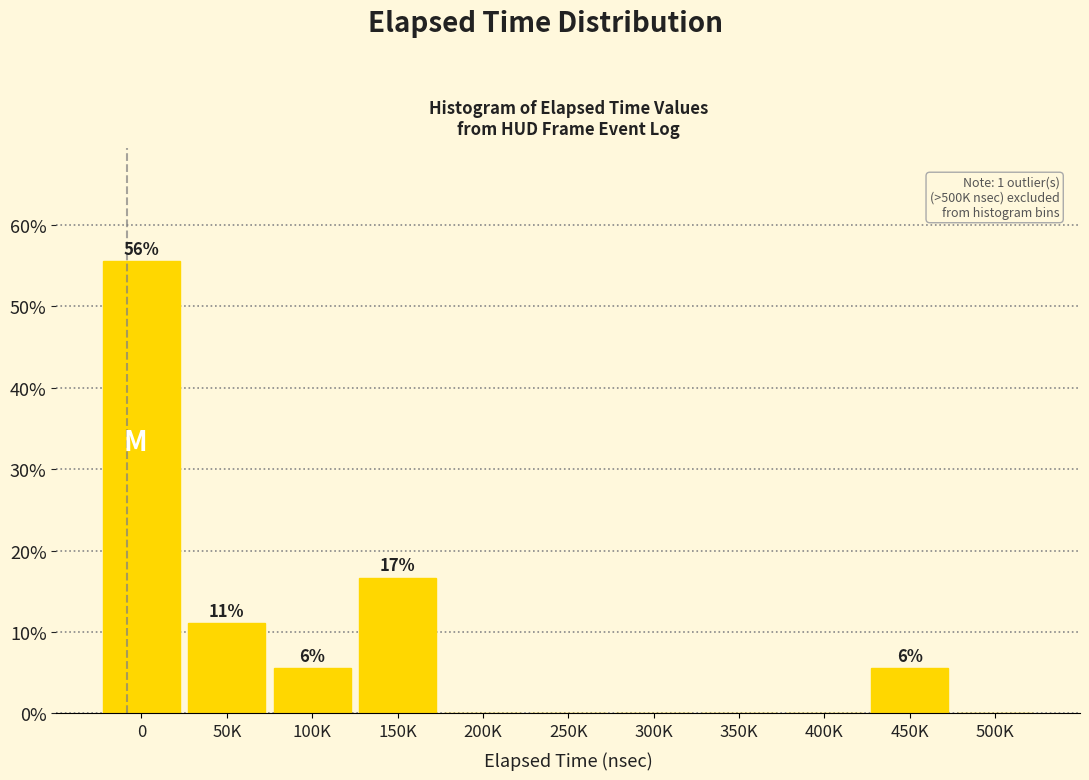

Reading left to right, extract all data points from this chart.

0=55.6	50K=11.1	100K=5.6	150K=16.7	200K=0.0	250K=0.0	300K=0.0	350K=0.0	400K=0.0	450K=5.6	500K=0.0